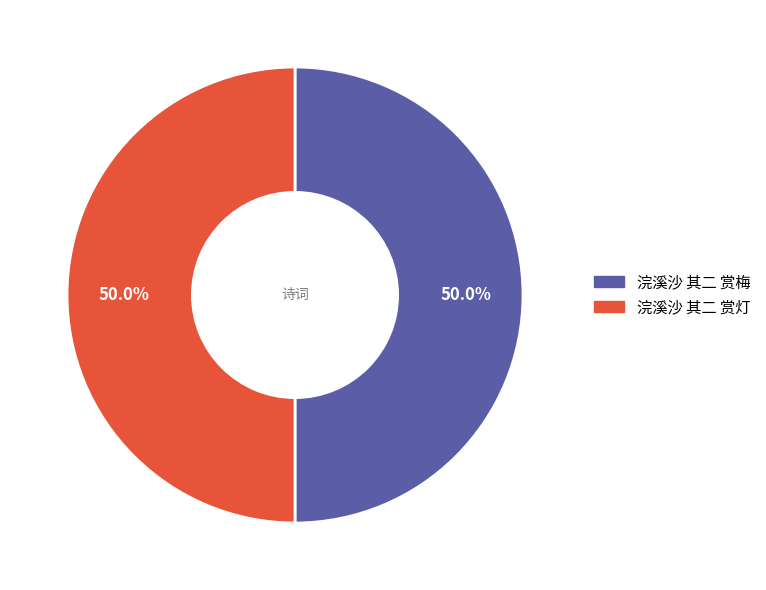

What percentage do 浣溪沙 其二 赏灯 and 浣溪沙 其二 赏梅 together represent?

100.0%